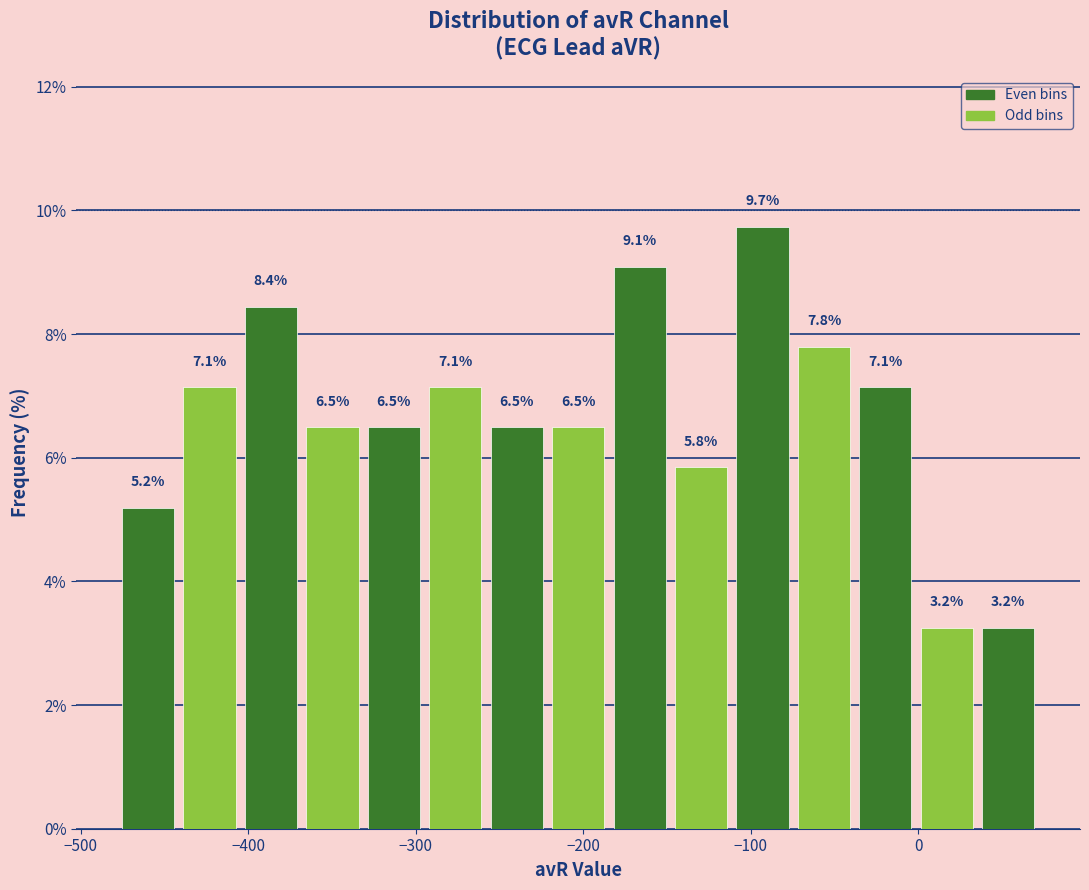

Around what value on the x-axis is the tallest bar? Give the approximate position of its centre, as read against the axis.

-90